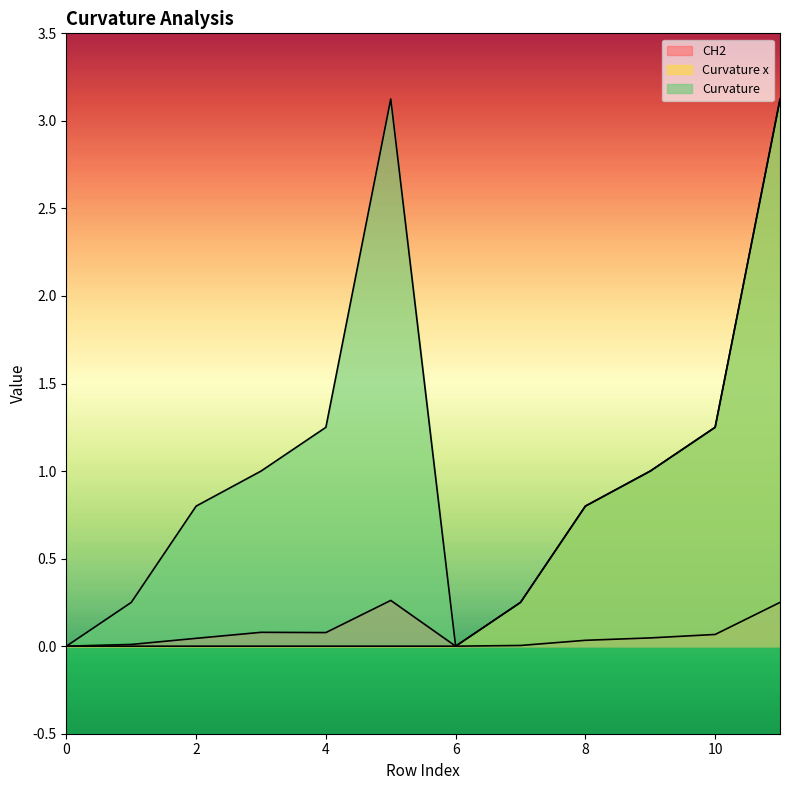

True or false: Curvature x has more than 2 interior local peaks.

False